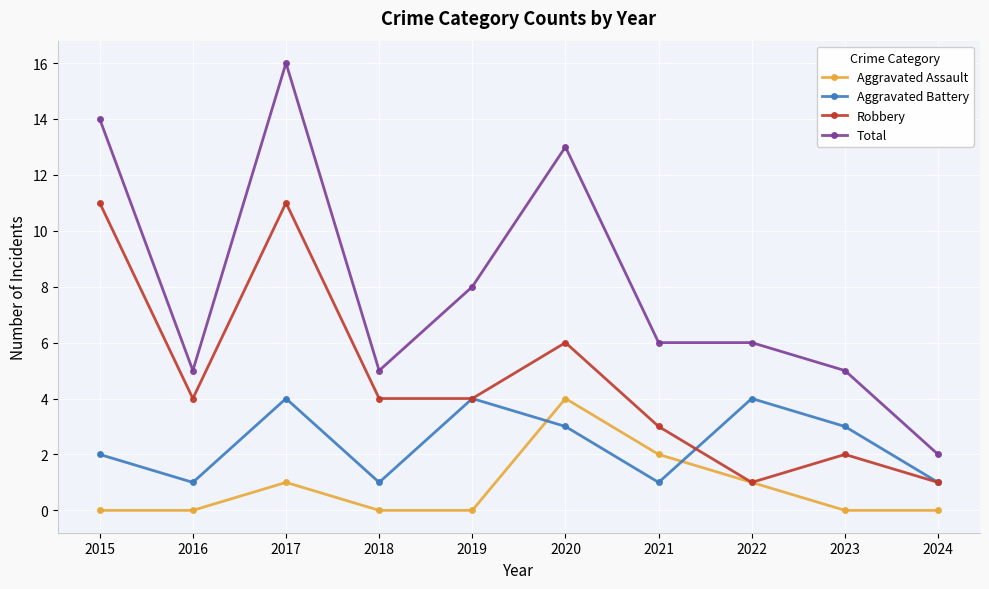

At which label is Total closest to 9?

2019